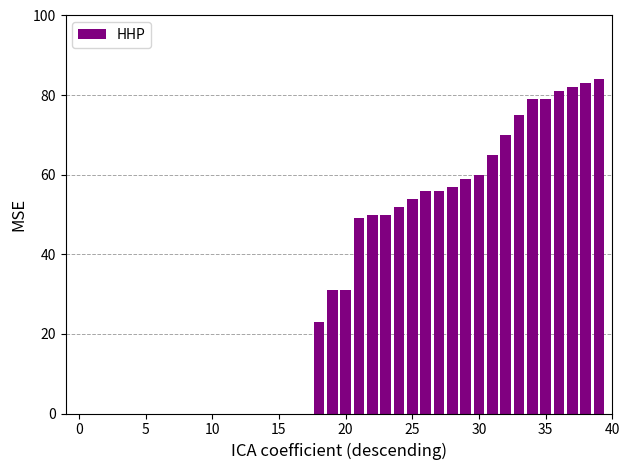

What is the maximum value shown in the chart?

84